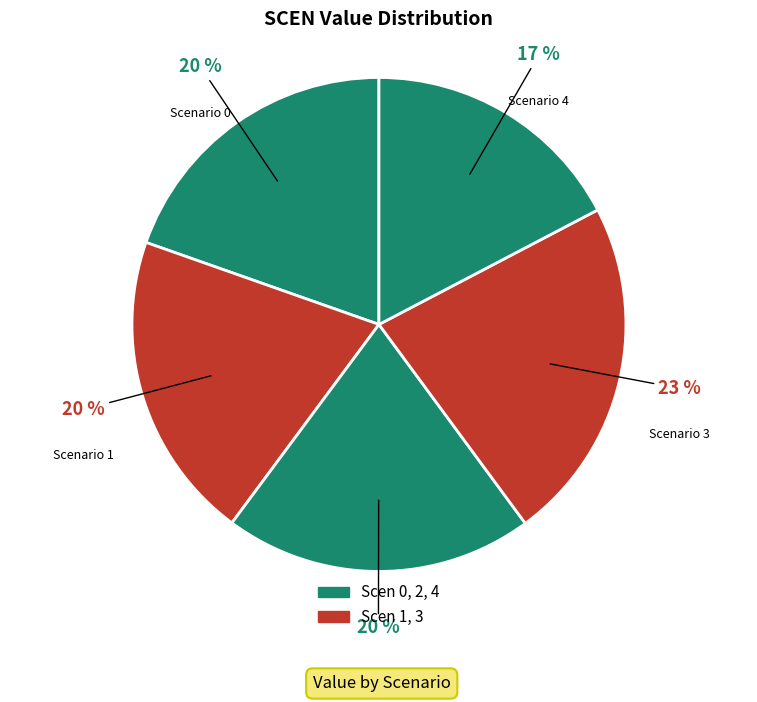

Is there a majority slice in this chart?

No